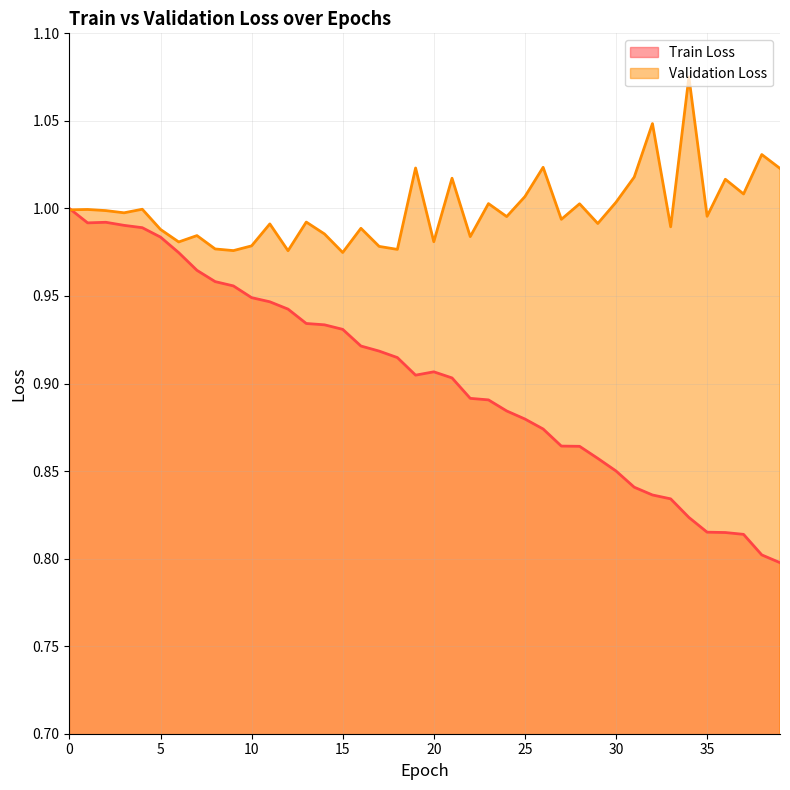

What is the difference between the Train Loss values at 18 and 1?

0.1